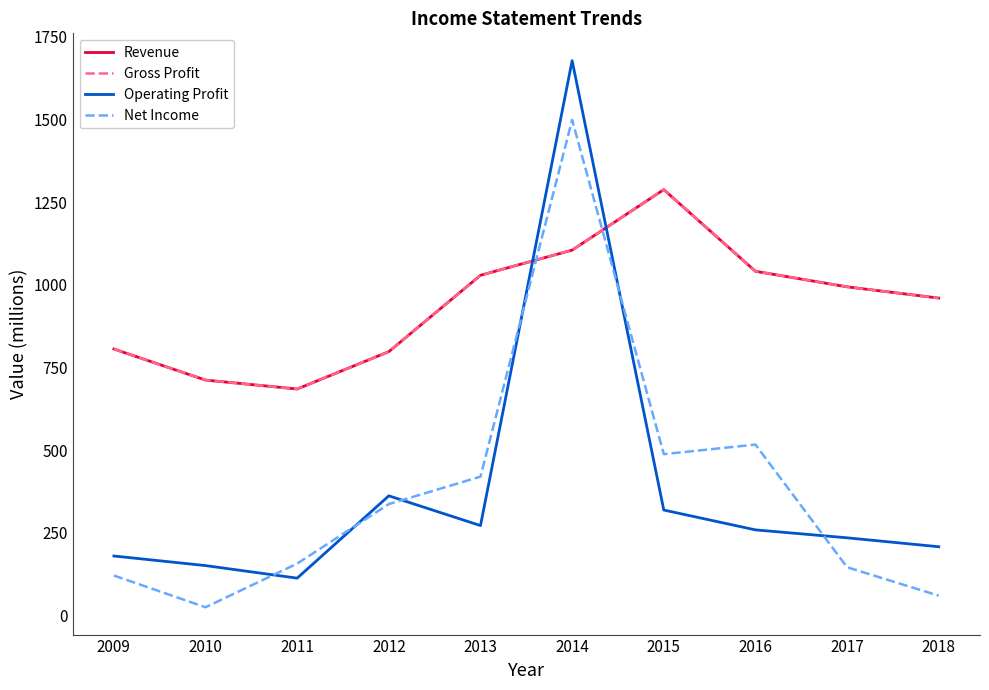

What is the approximate value of Operating Profit at 2012?

362